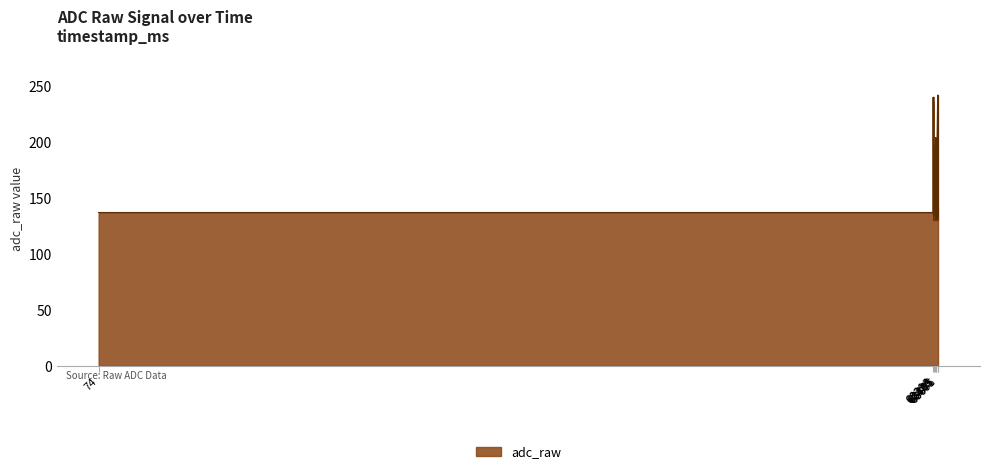

What is the smallest value displayed?

130